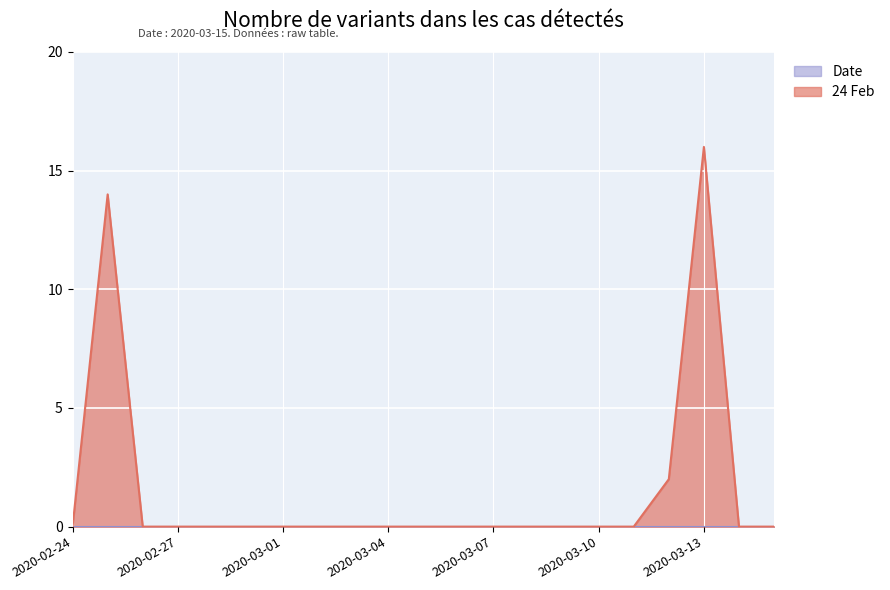

What is the maximum value shown in the chart?

16